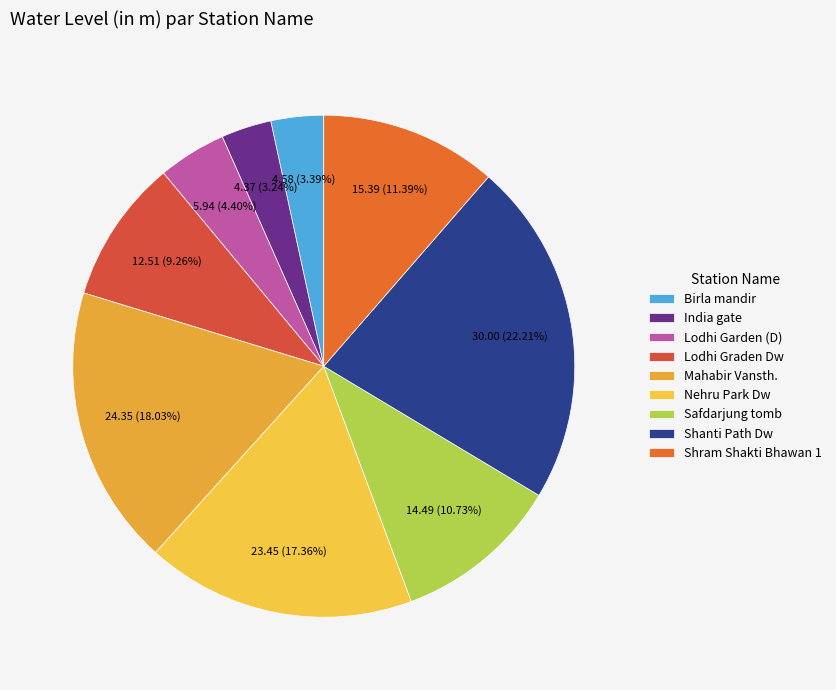

How many slices are in this pie chart?

9